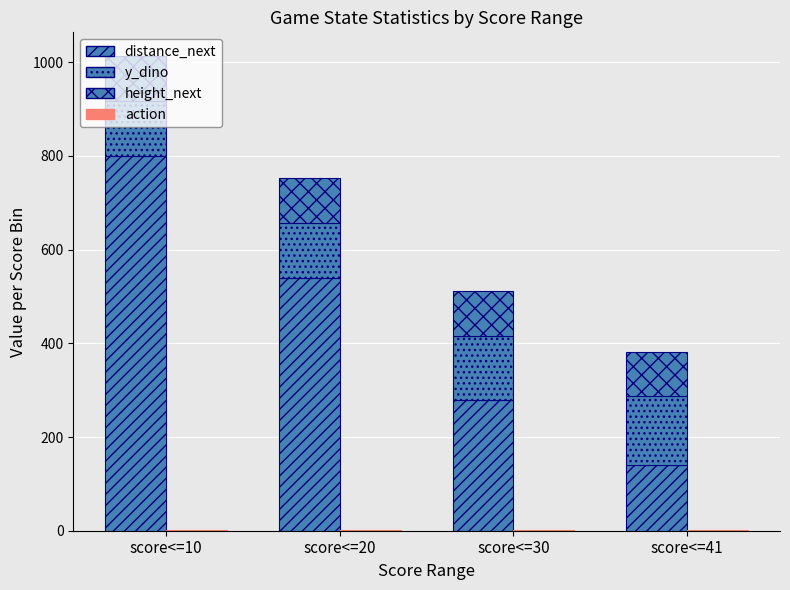

Reading left to right, extract all data points from this chart.

distance_next: 800	540	280	140
y_dino: 118	117	136	147
height_next: 95	95	95	95
action: 1	2	1	2